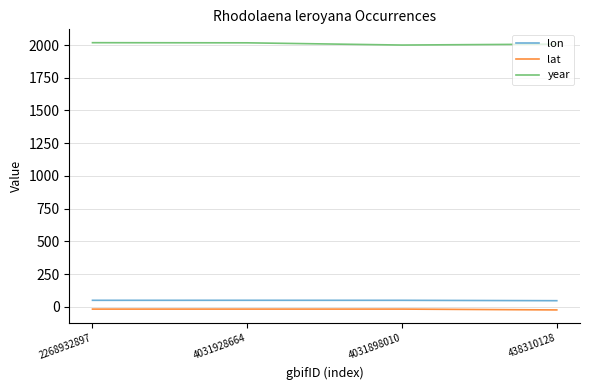

What is the average value of the year series?

2010.5